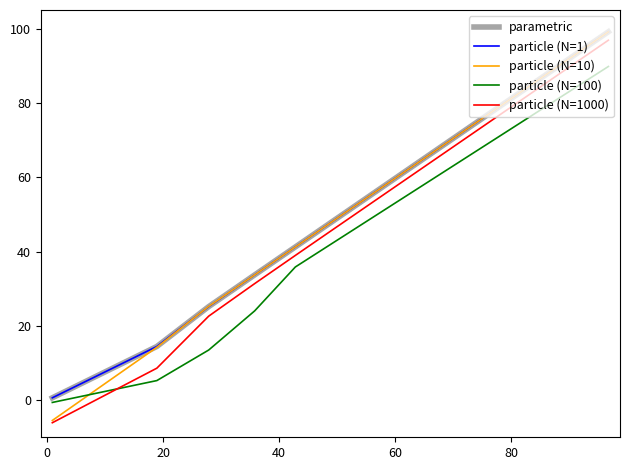

Does the chart display data point markers on the line(s)?

No